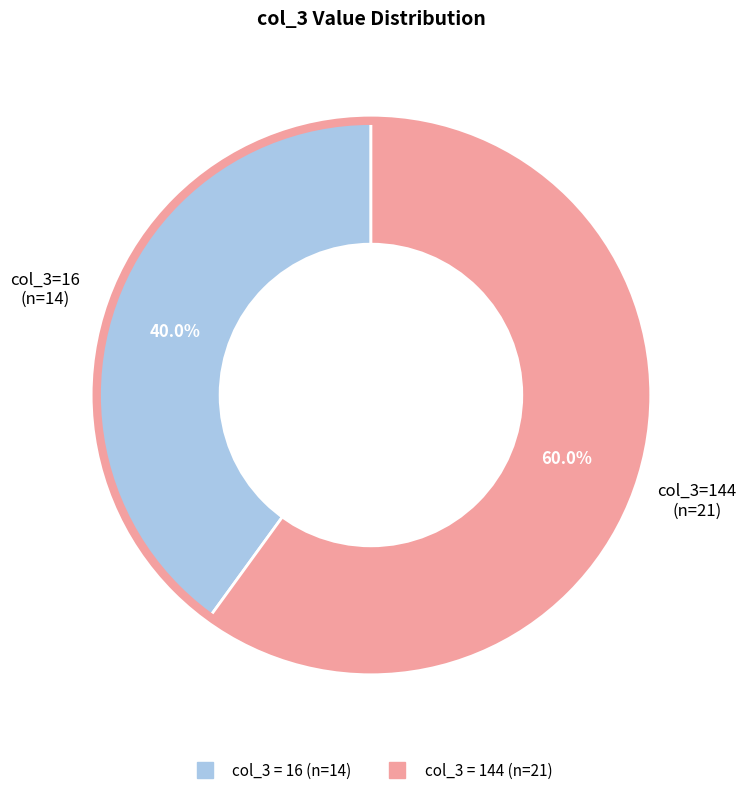

Does any single category account for the majority?

Yes